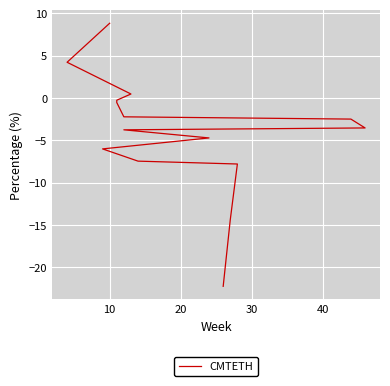

How many data points are above -3?

7